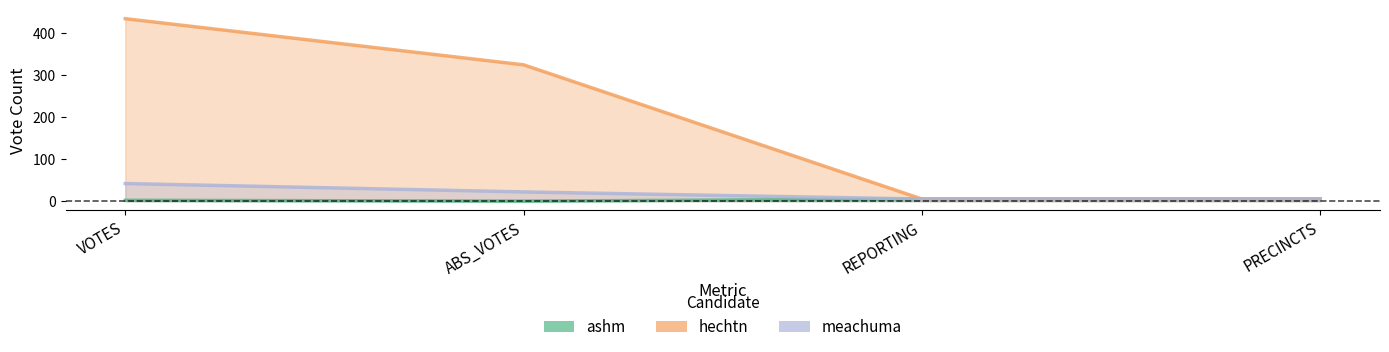

Where does the meachuma series first go above 22?

VOTES